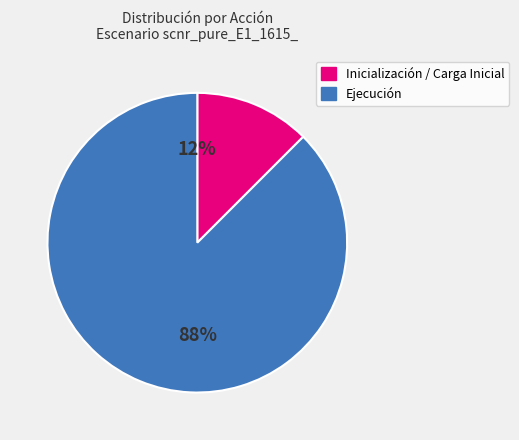

To the nearest percent, what is the average slice percentage?

50%